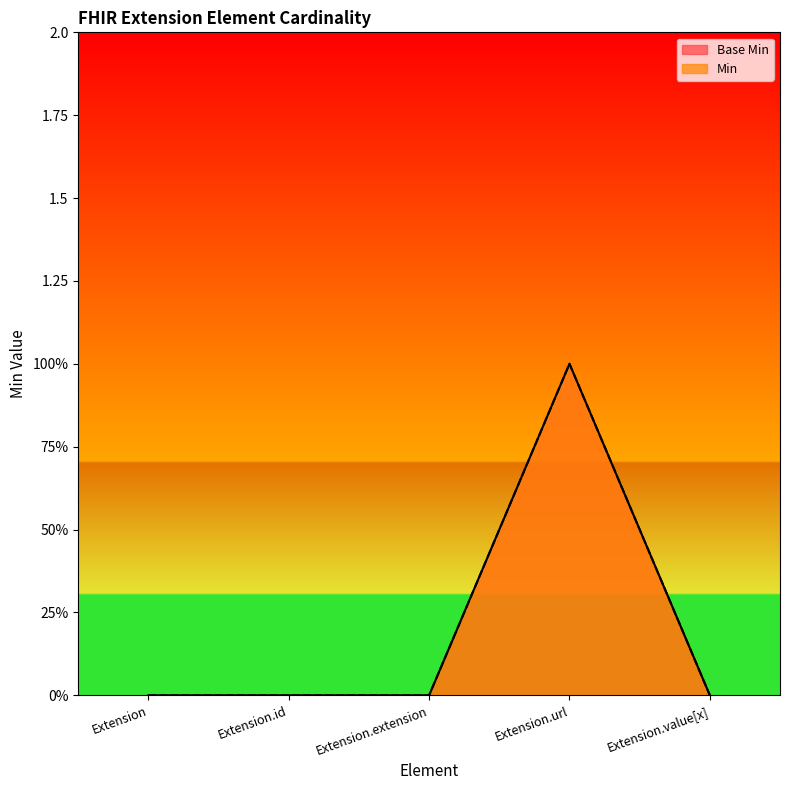

What is the label of the 3rd point from the left?

Extension.extension